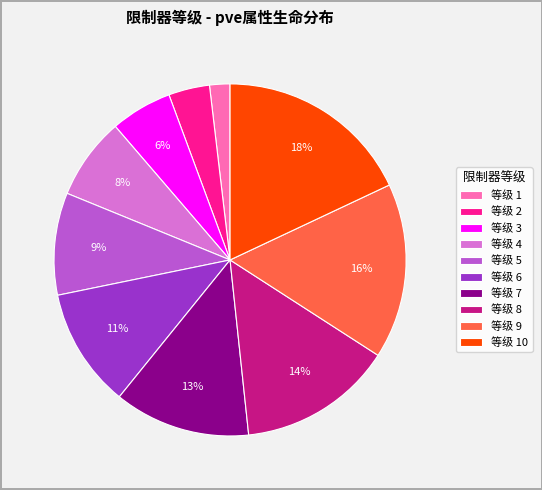

Is there a majority slice in this chart?

No